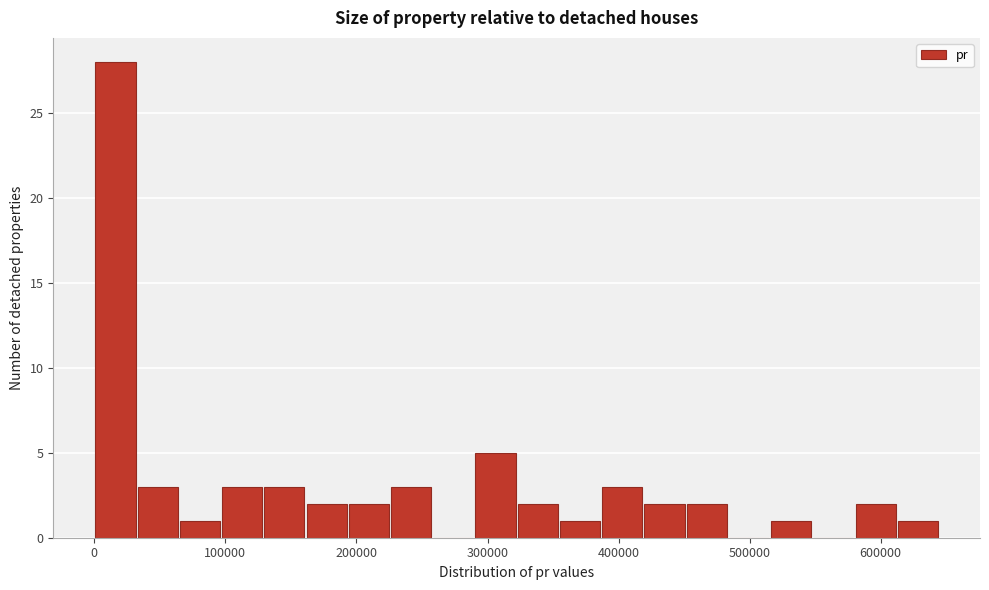

Read against the x-axis, roughly where is the centre of the tallest bar?

20000